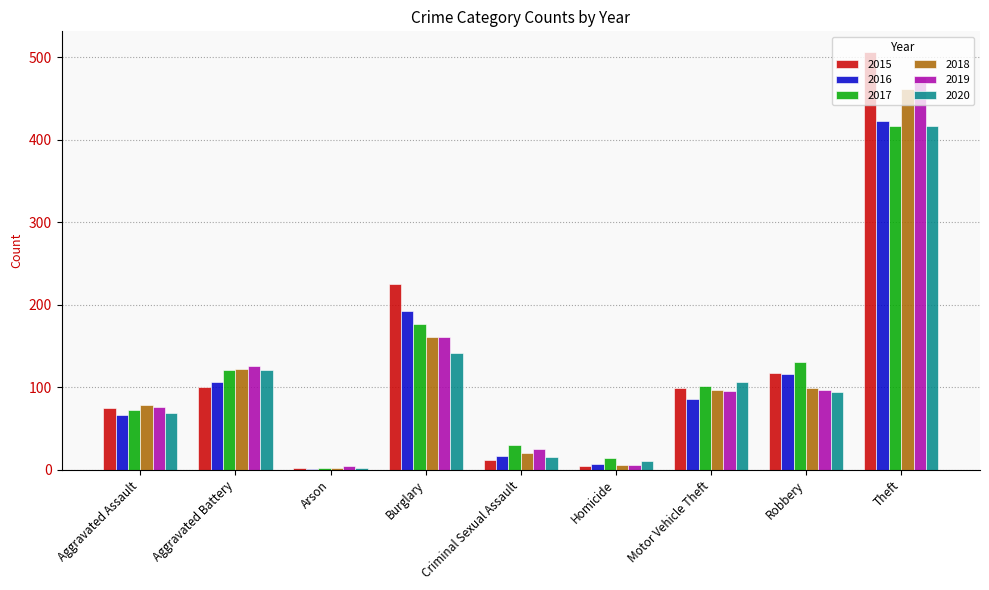

What is the maximum value shown in the chart?

506